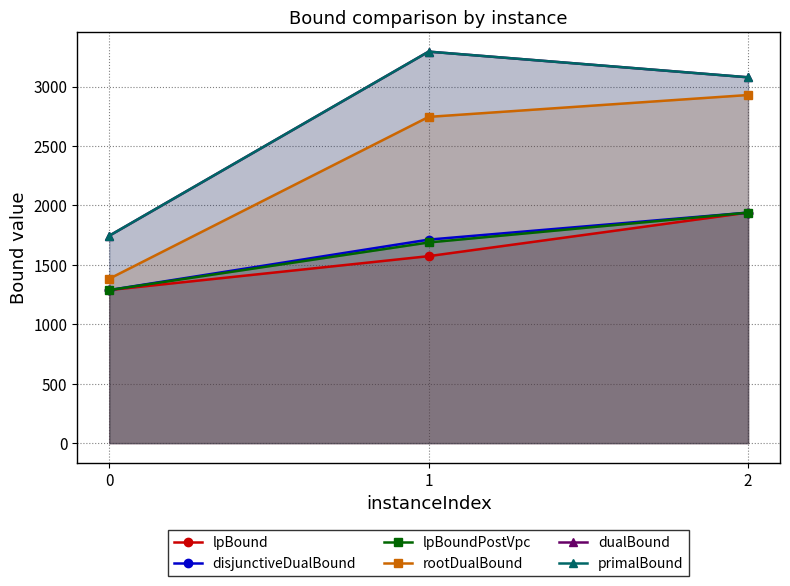

At 1, list the series in order from largest to smallest.

dualBound, primalBound, rootDualBound, disjunctiveDualBound, lpBoundPostVpc, lpBound